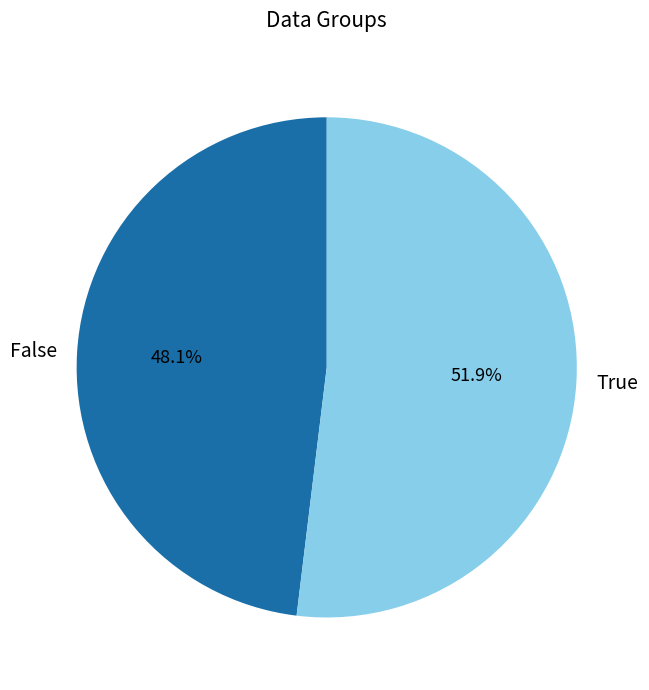

Rank the categories by value from highest to lowest.

True, False